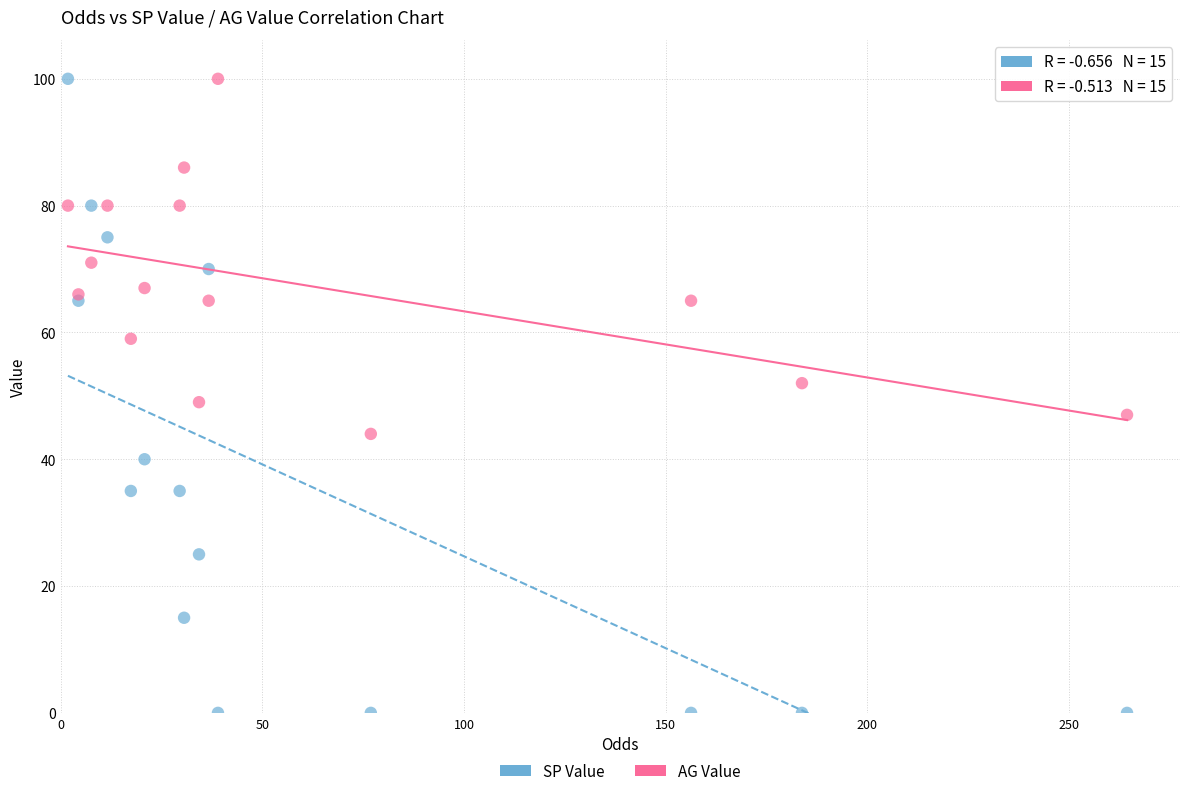

Which series has the largest Y range (max minus min)?

SP Value